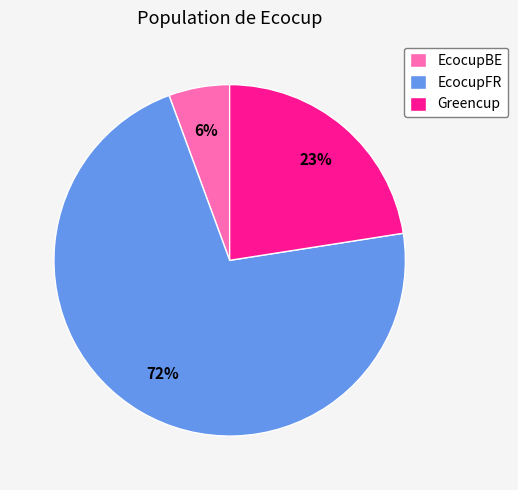

What percentage is the Greencup slice, to the nearest percent?

23%